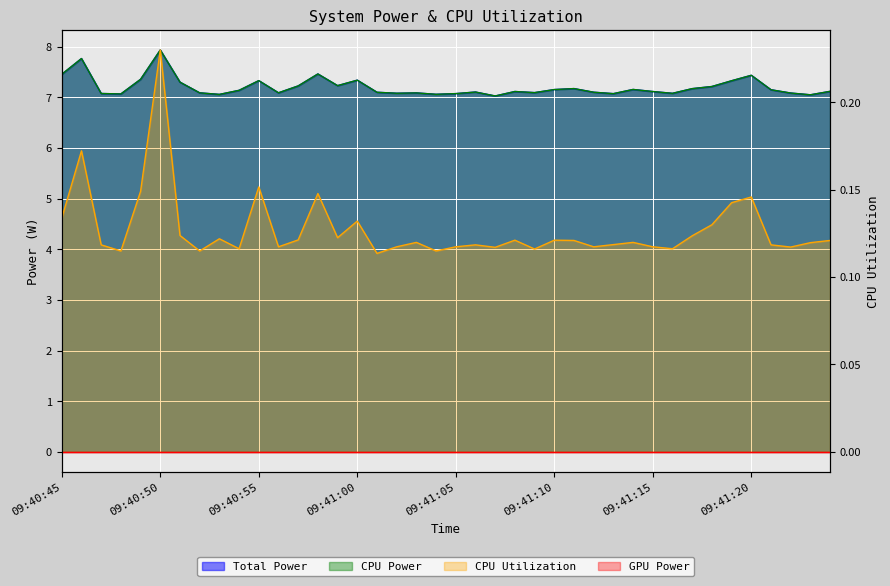

True or false: Total Power and CPU Power intersect in this chart.

False